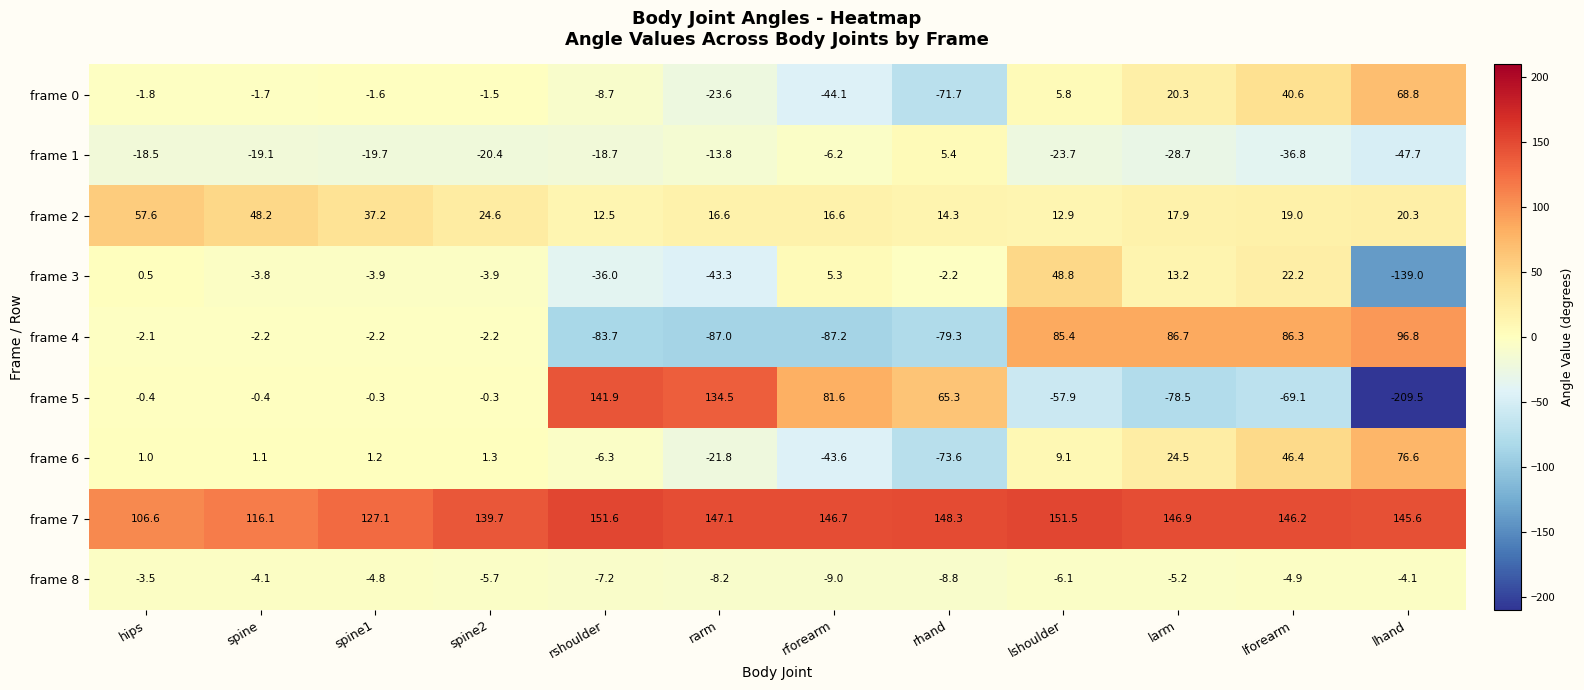

What is the sum of the frame 5 values at rforearm and rhand?

146.9